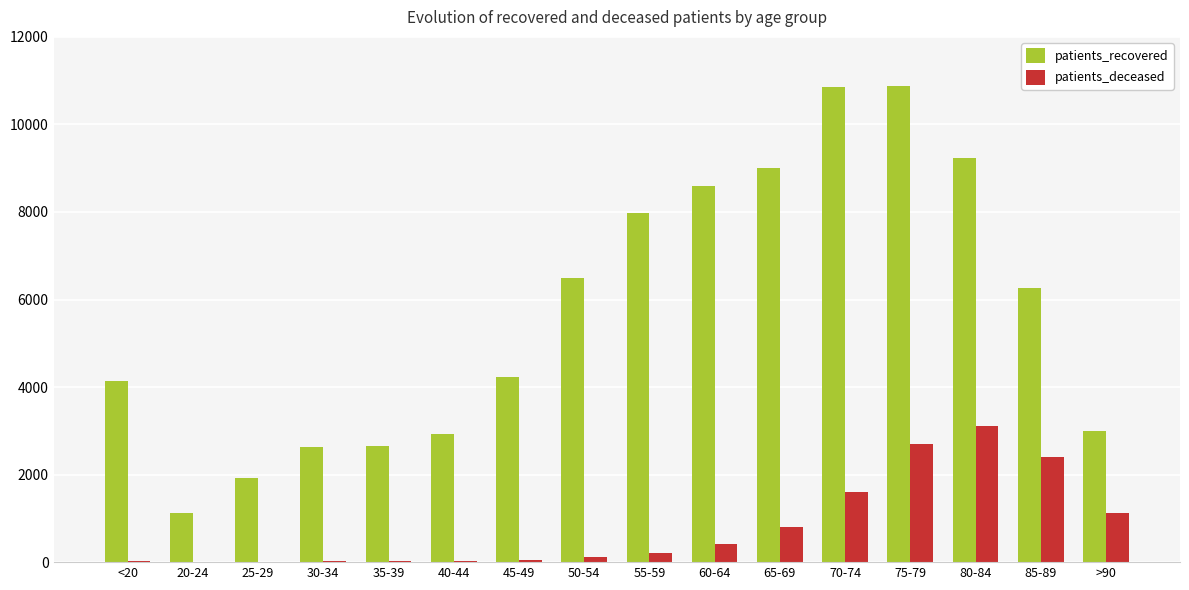

At which label does patients_deceased reach its peak?

80-84